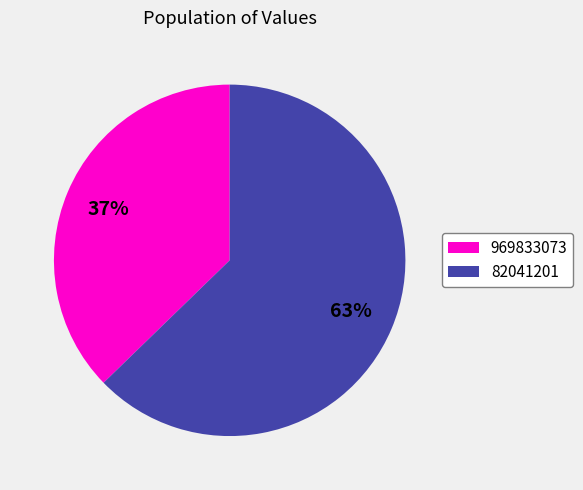

How many segments does this pie chart have?

2